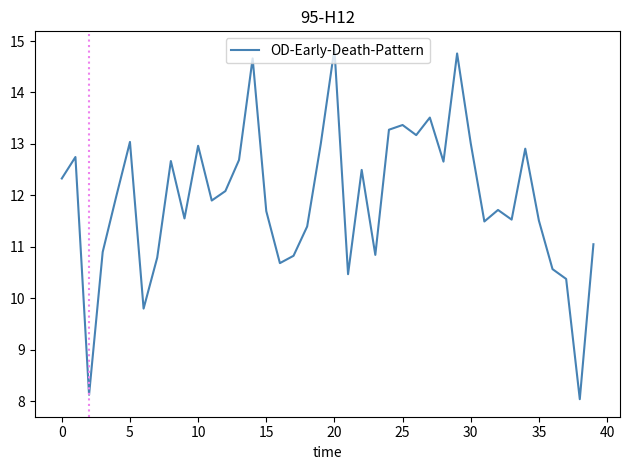

What is the maximum value shown in the chart?

14.8